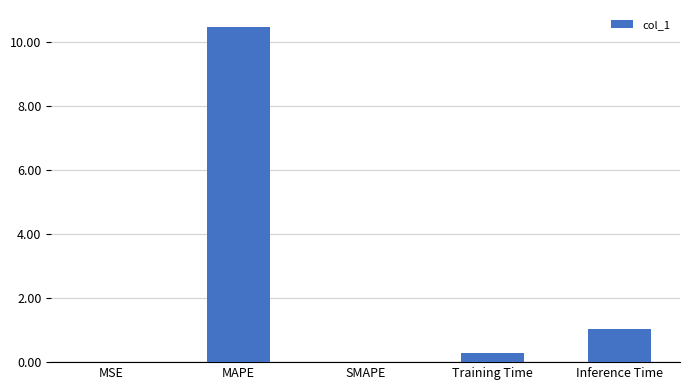

Which category has the highest value across all series?

MAPE